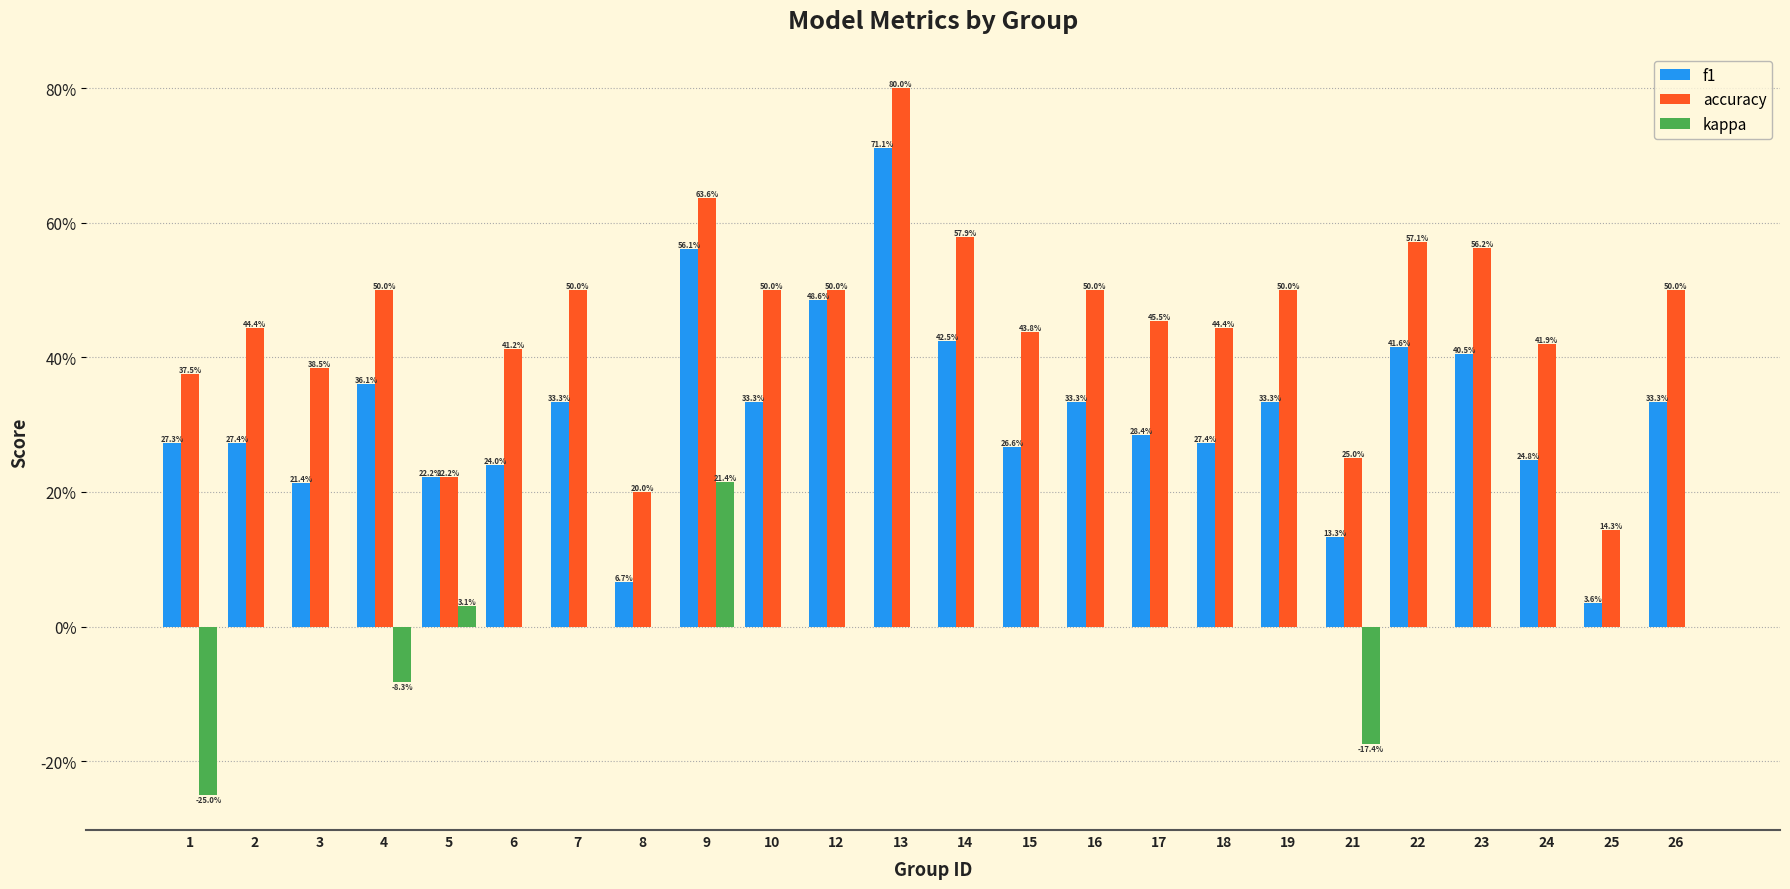

What is the total value across all series at 12?

1.0